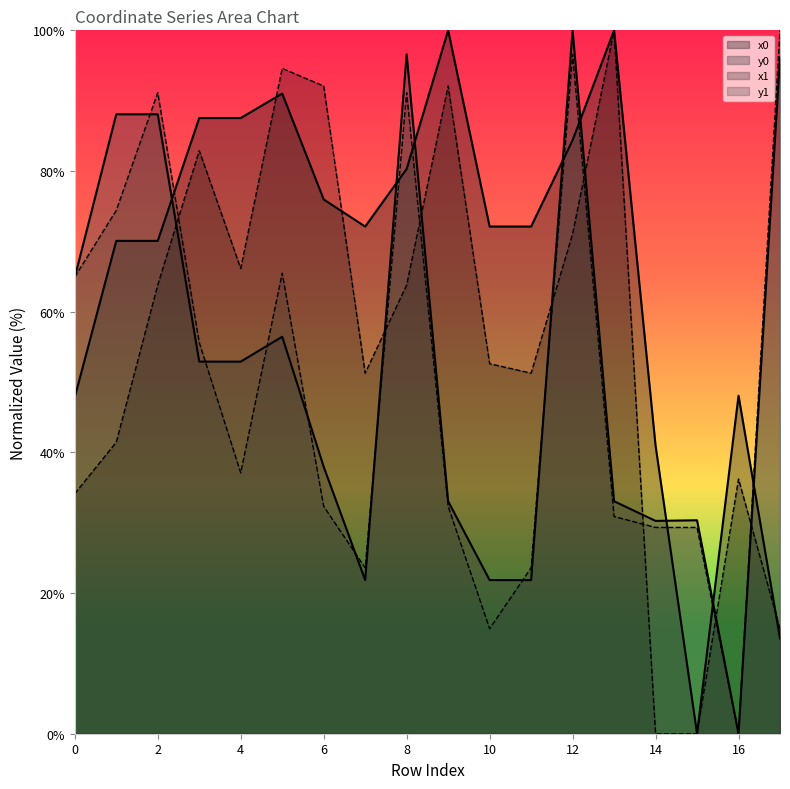

How many values in the x0 series are below 72?

7